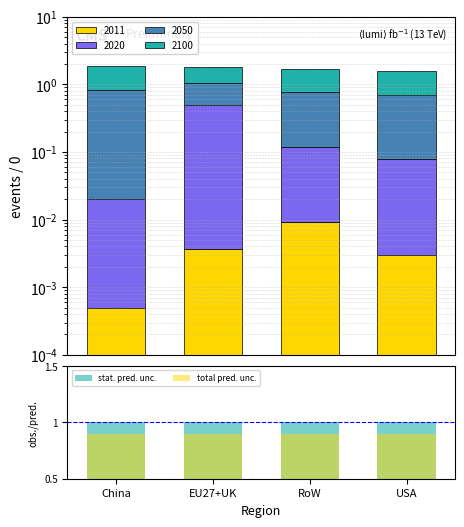

Count the total pred. unc. values in the range 0 to 1.

4